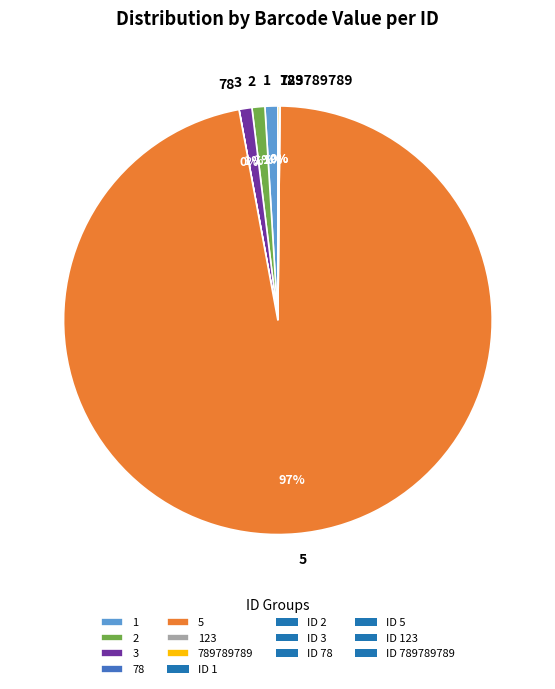

Is 5 the majority of the pie?

Yes